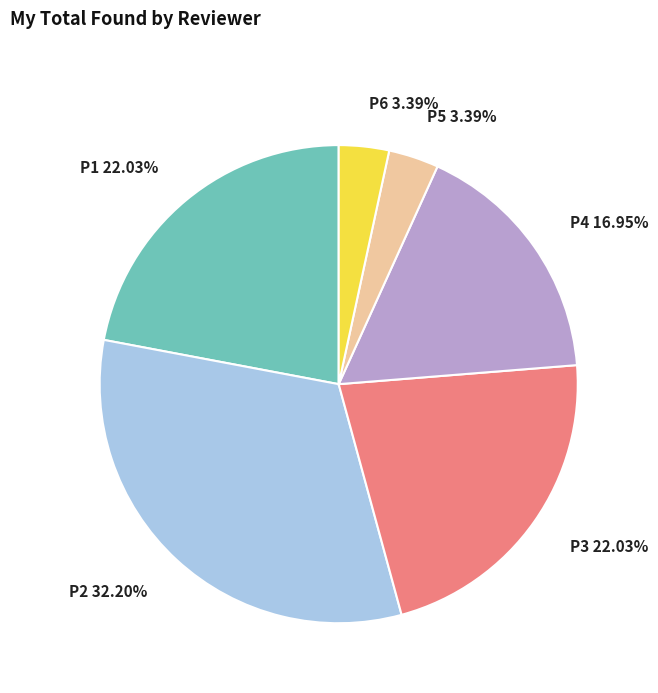

How much of the chart is everything except P5?

96.6%